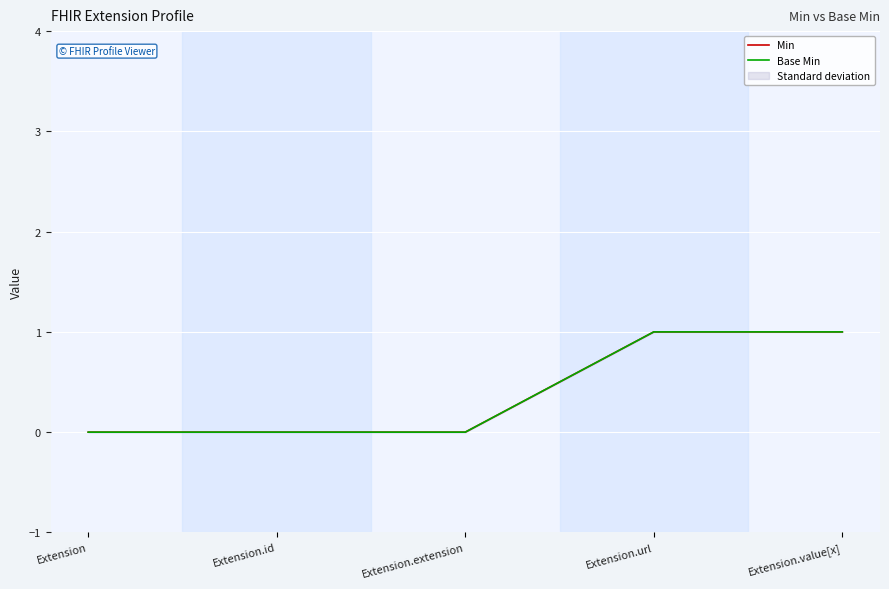

Reading left to right, list all the values displayed in this chart.

Min: Extension=0	Extension.id=0	Extension.extension=0	Extension.url=1	Extension.value[x]=1
Base Min: Extension=0	Extension.id=0	Extension.extension=0	Extension.url=1	Extension.value[x]=1